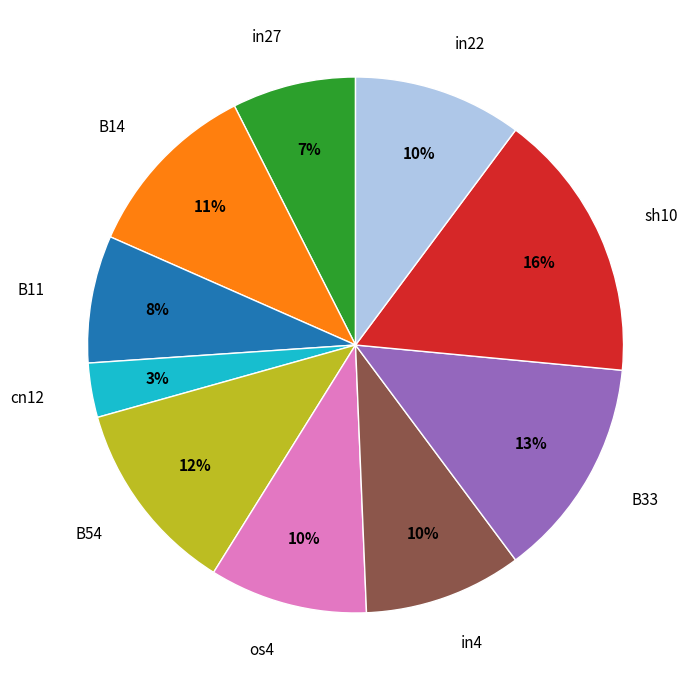

Which has a higher value, in22 or cn12?

in22